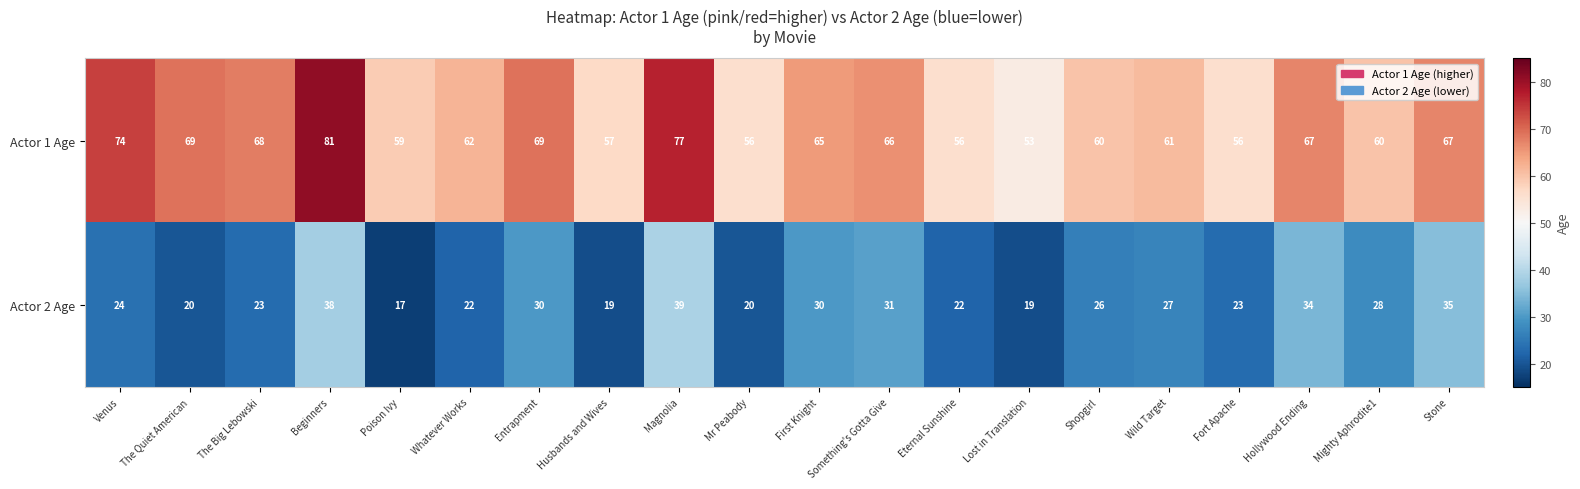

Which category has the highest value across all series?

Beginners